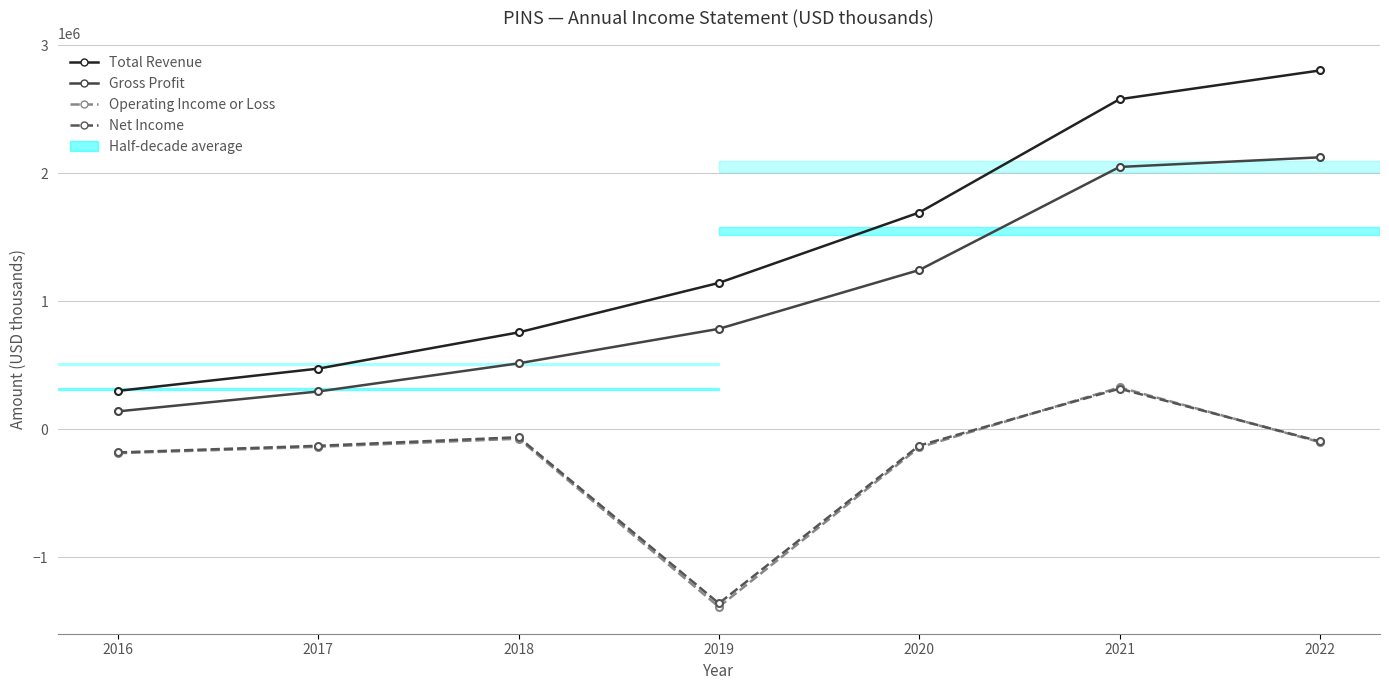

The value of Total Revenue at 2016 is 106926. True or false?

False